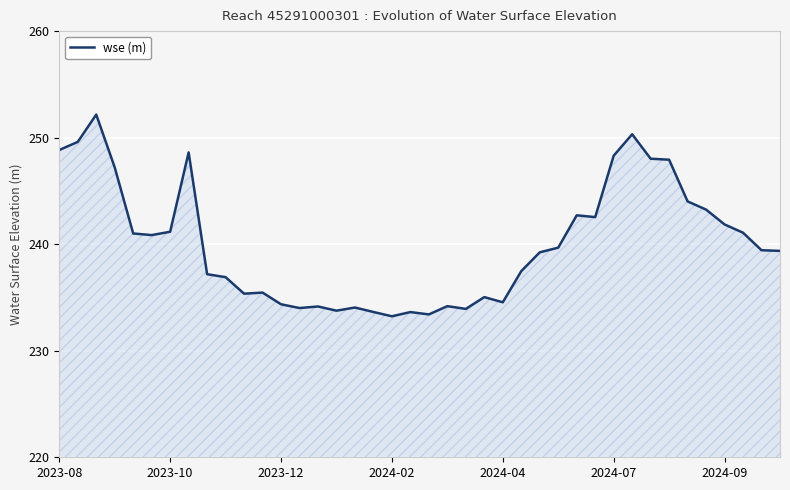

How many lines are shown in the chart?

1